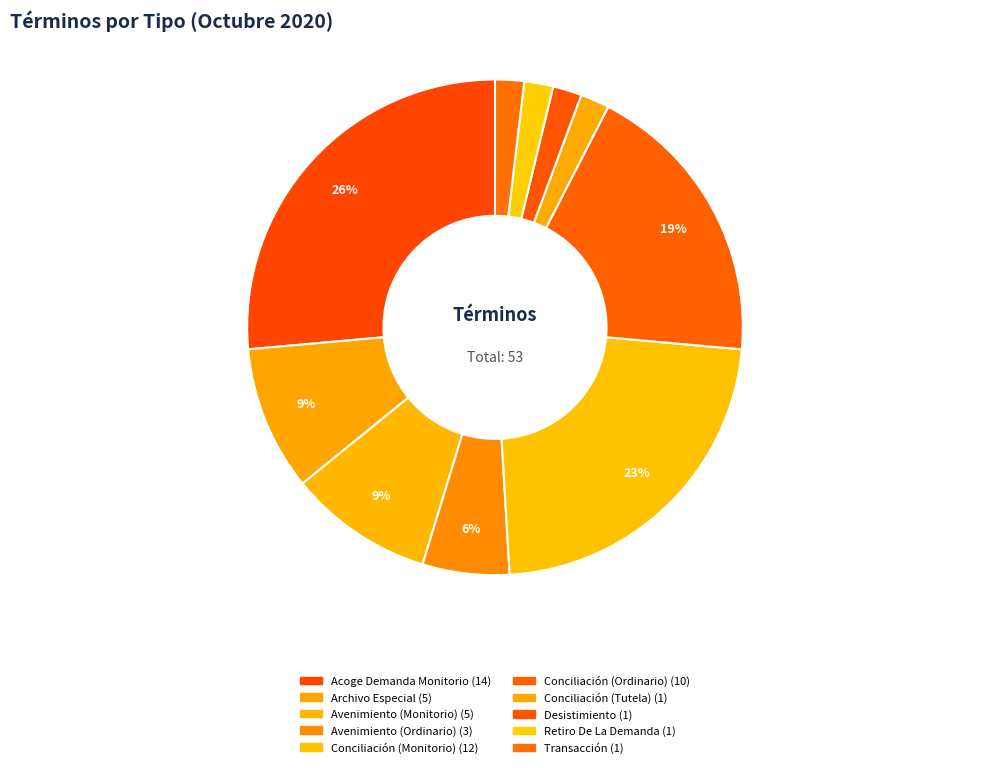

Rank the categories by value from highest to lowest.

Acoge Demanda Monitorio, Conciliación (Monitorio), Conciliación (Ordinario), Archivo Especial, Avenimiento (Monitorio), Avenimiento (Ordinario), Conciliación (Tutela), Desistimiento, Retiro De La Demanda, Transacción